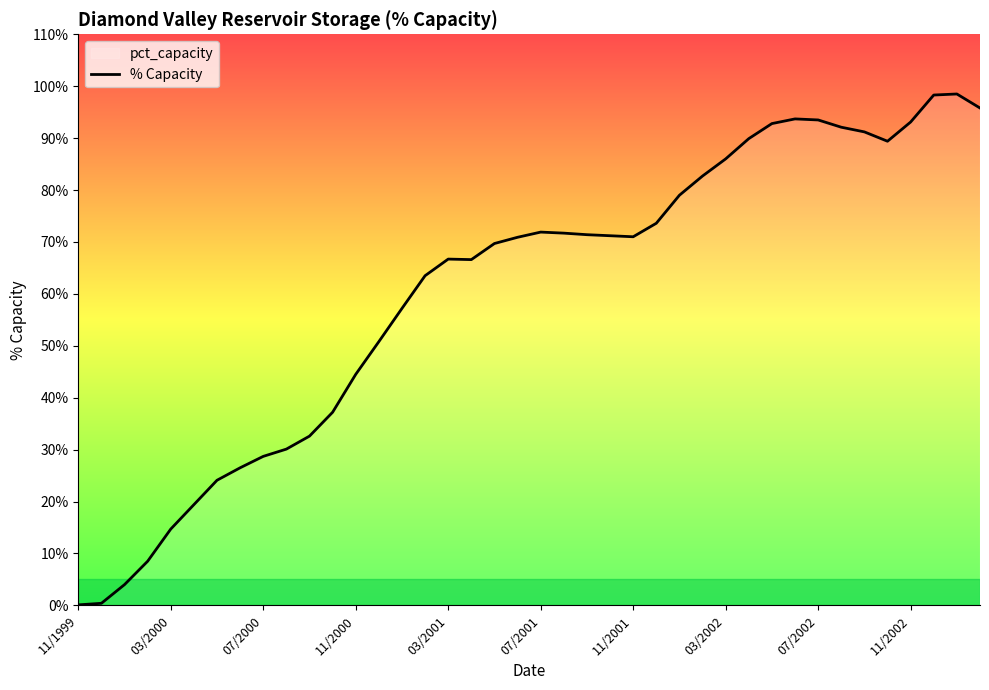

What is the greatest value displayed?

98.5